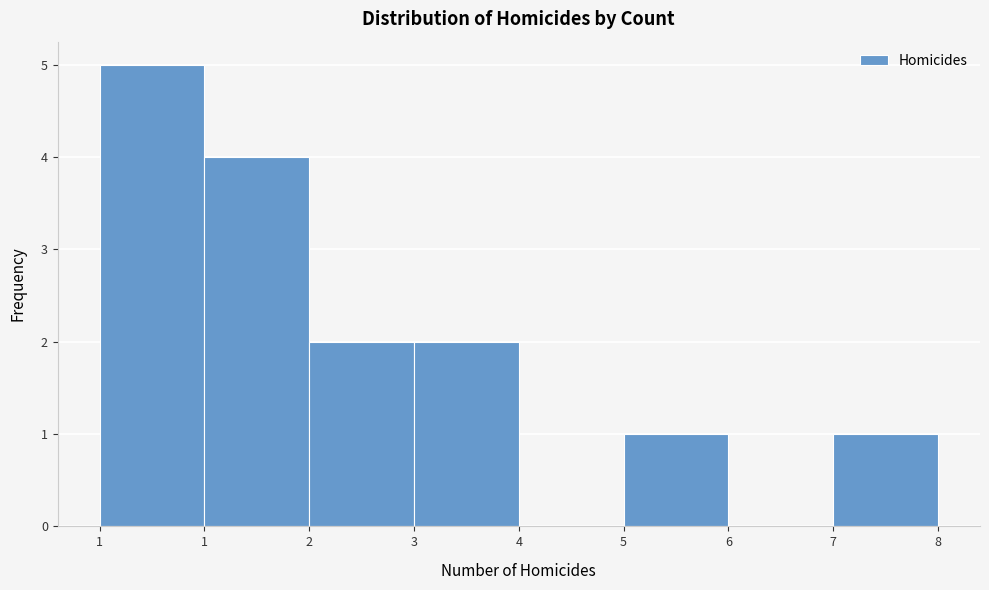

How many distinct data groups are displayed?

1